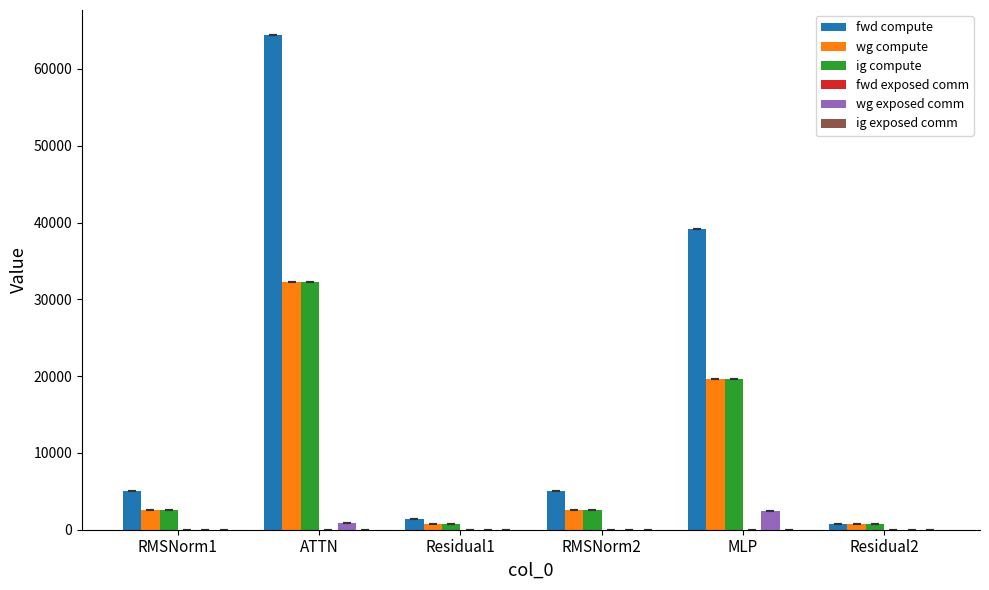

What is the total value across all series at MLP?

80869.1